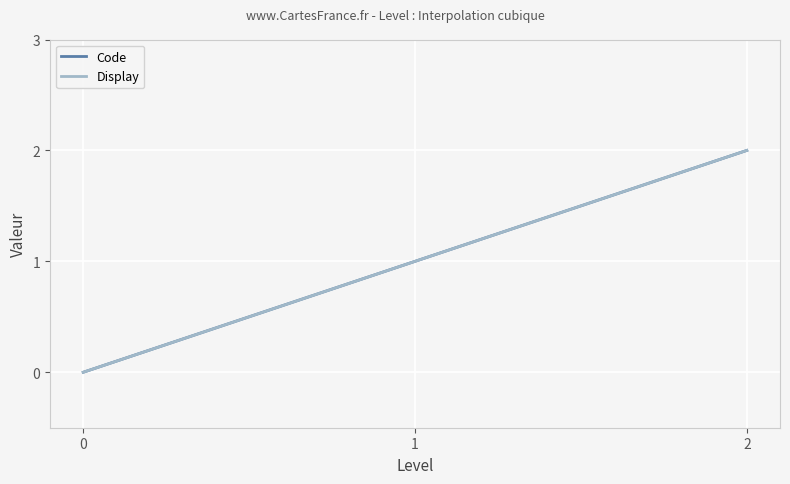

Is this an area chart (filled region under the line)?

No